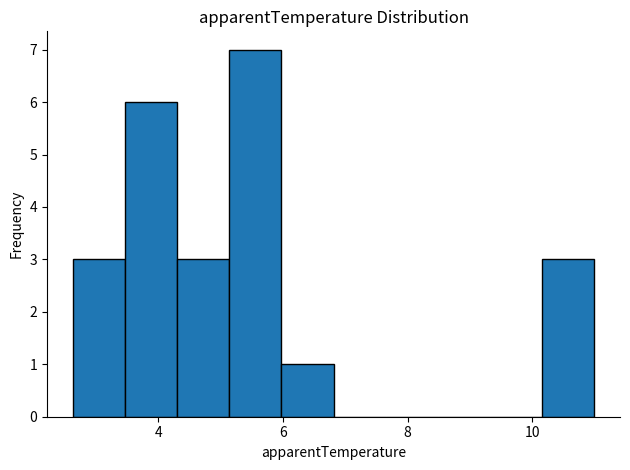

Reading left to right, list every bar in this chart as the range it spans on the x-axis followed by its height. Neither the bar edges nor the heights are printed on the chart, so give them approximately, as read against the axes.

2.6 to 3.4: 3
3.4 to 4.4: 6
4.4 to 5.2: 3
5.2 to 6.0: 7
6.0 to 6.8: 1
6.8 to 7.6: 0
7.6 to 8.4: 0
8.4 to 9.4: 0
9.4 to 10.2: 0
10.2 to 11.0: 3